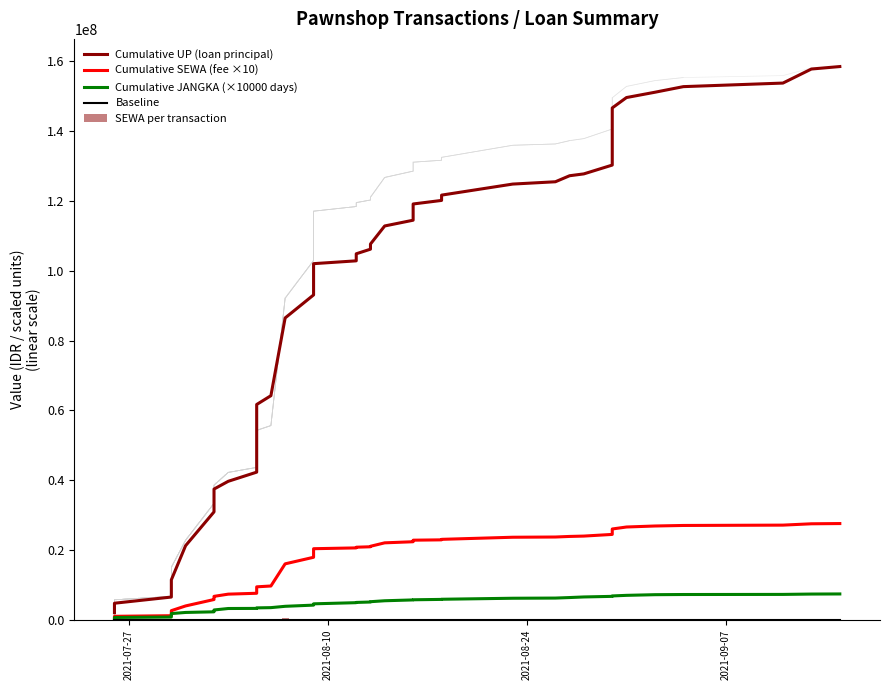

Does the chart contain stacked bars?

No